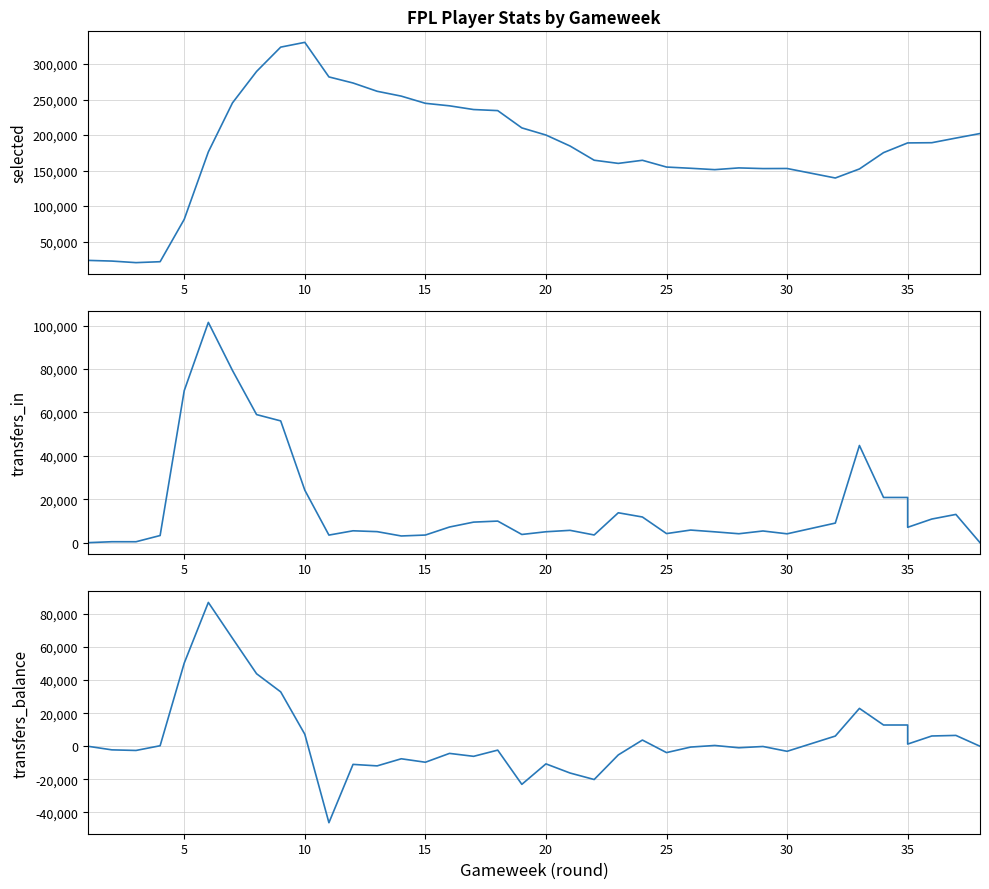

True or false: selected and transfers_balance intersect in this chart.

False